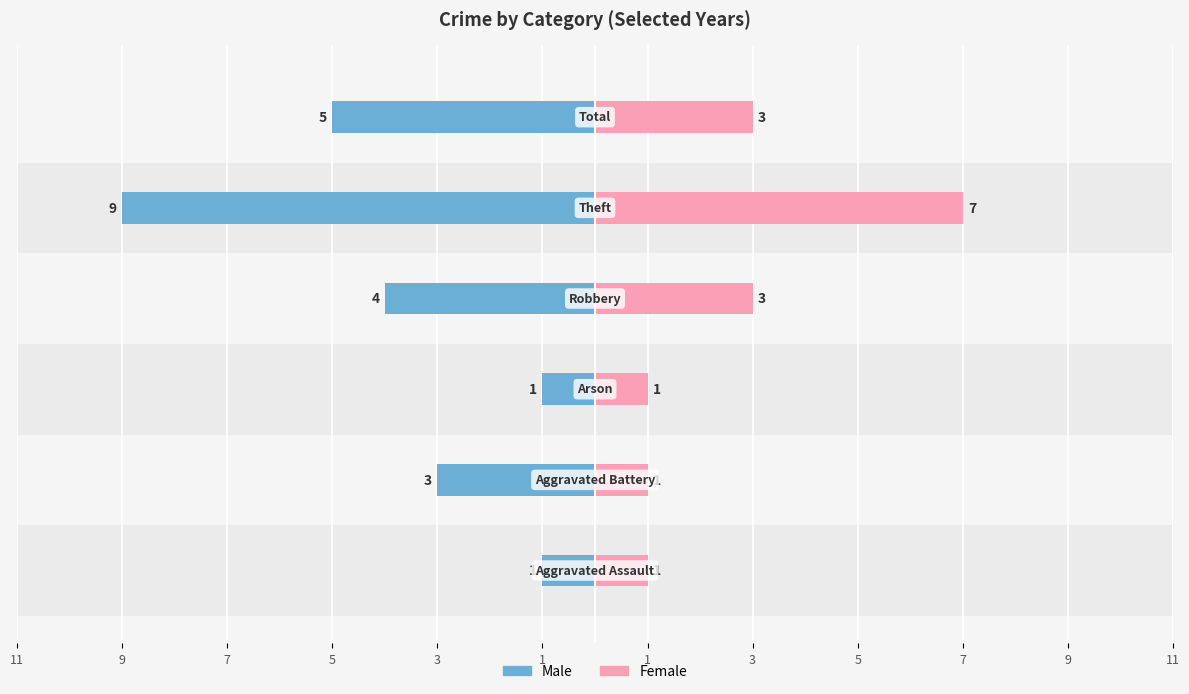

How many Male values are between -5 and -1?

5